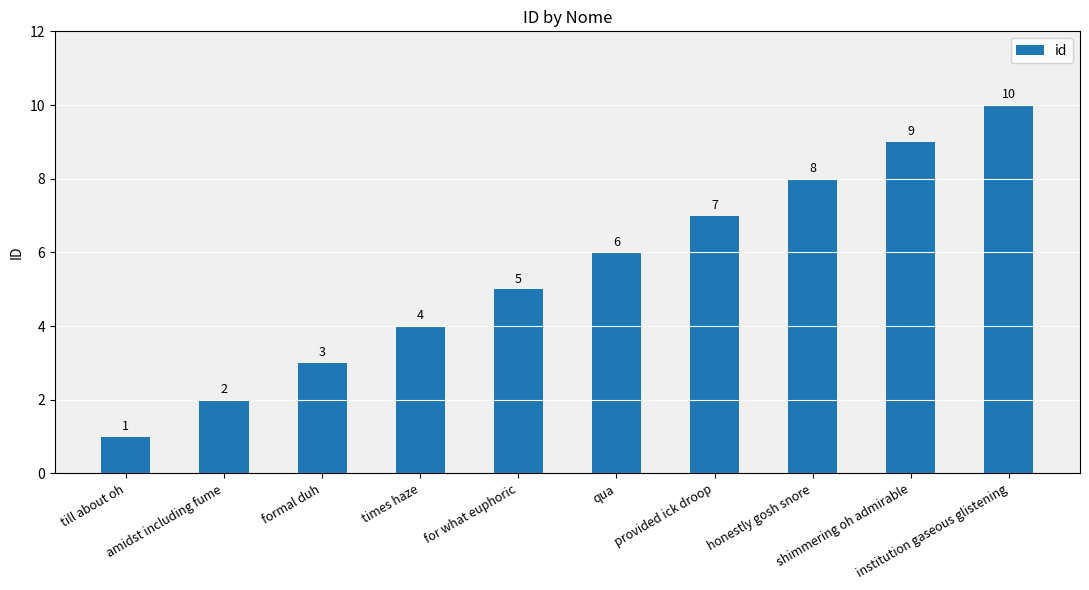

What is the change in value from honestly gosh snore to shimmering oh admirable?

+1